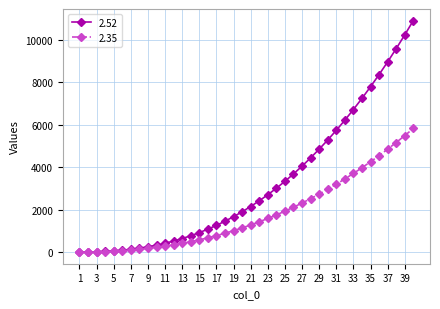

Which series has the widest spread of values?

2.52